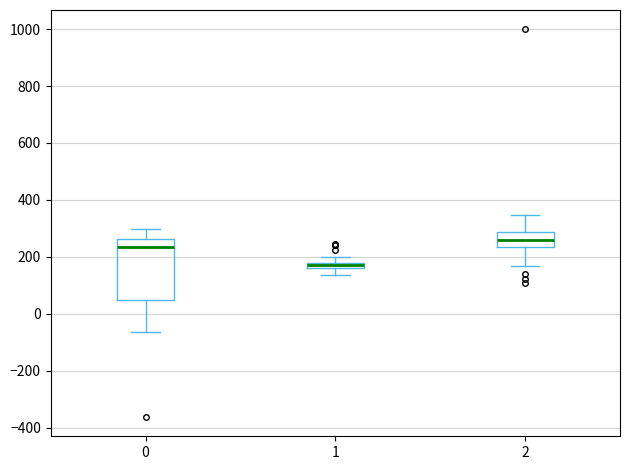

Which box is the tallest, from its lower edge to its upper edge?

0